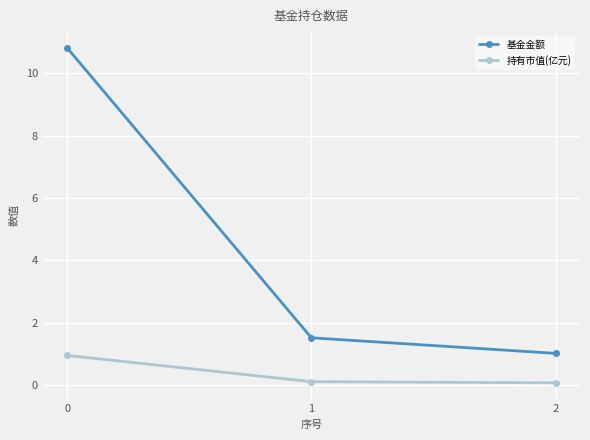

What is the lowest value of the 基金金额 series?

1.0